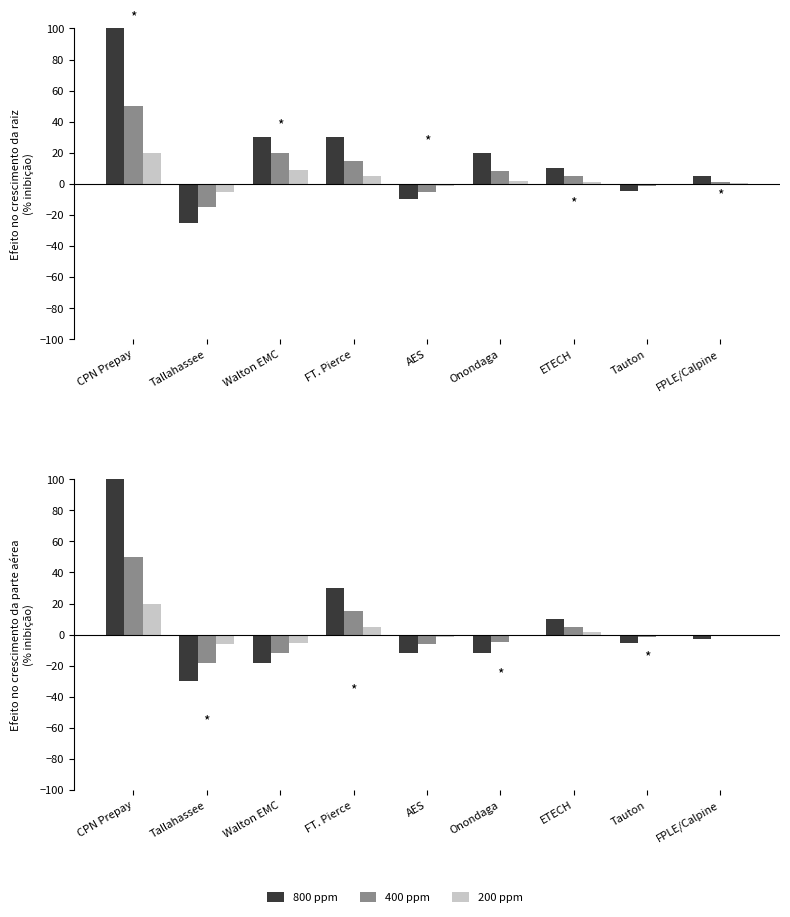

What is the difference between the second highest and second lowest values in the 200 ppm series?

10.4